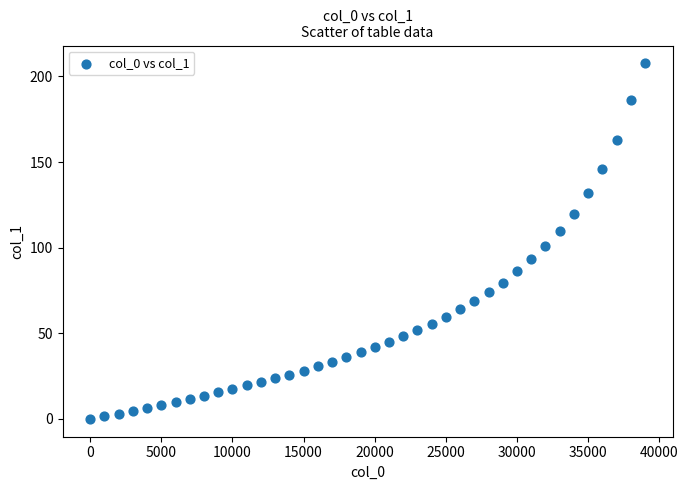

What is the range of Y values (max minus min)?

207.7